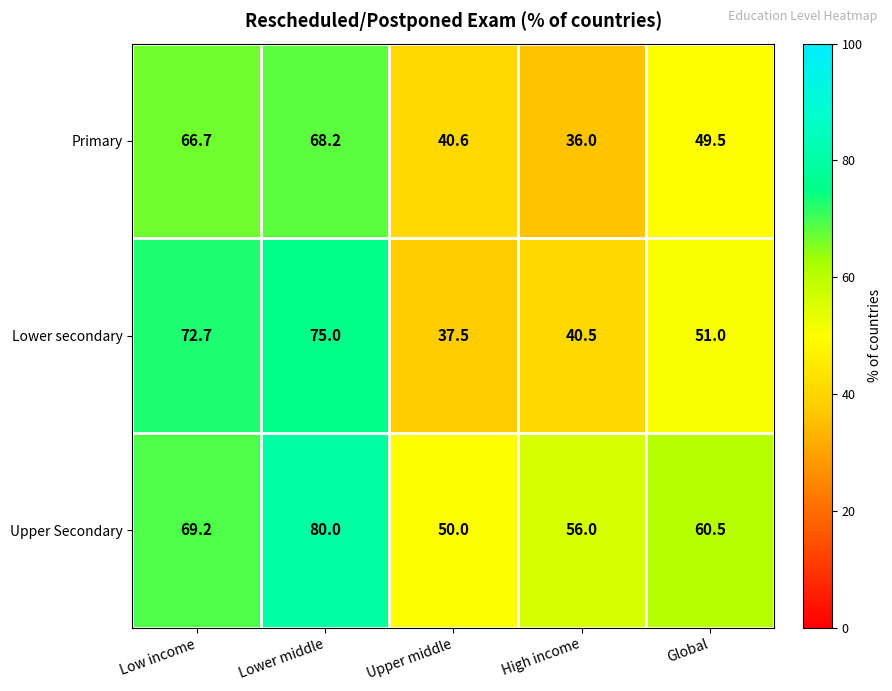

True or false: Primary has a value of 68.2 at Lower middle.

True